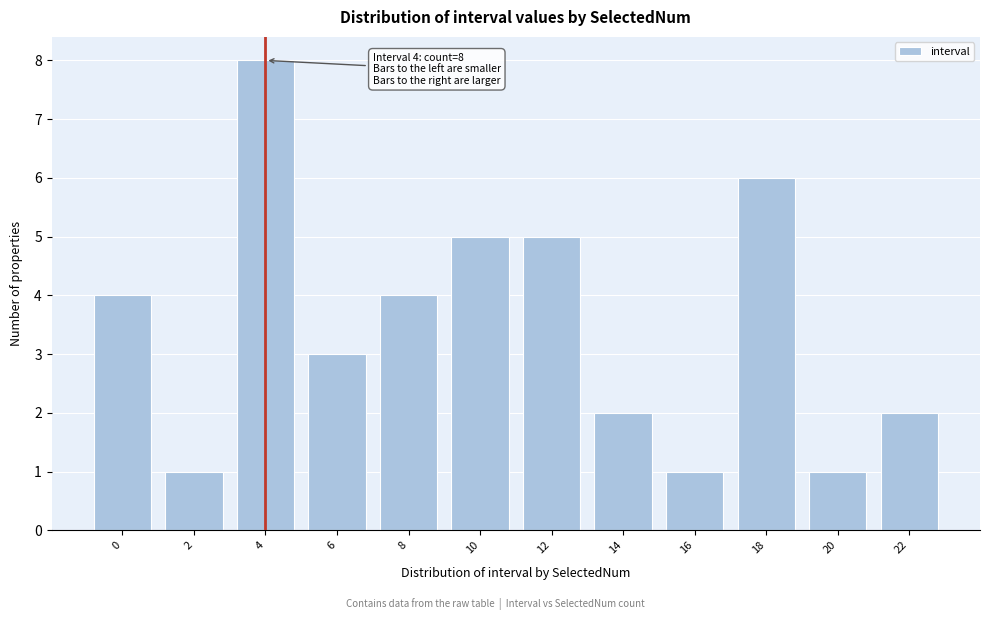

Reading left to right, extract all data points from this chart.

0=4	2=1	4=8	6=3	8=4	10=5	12=5	14=2	16=1	18=6	20=1	22=2